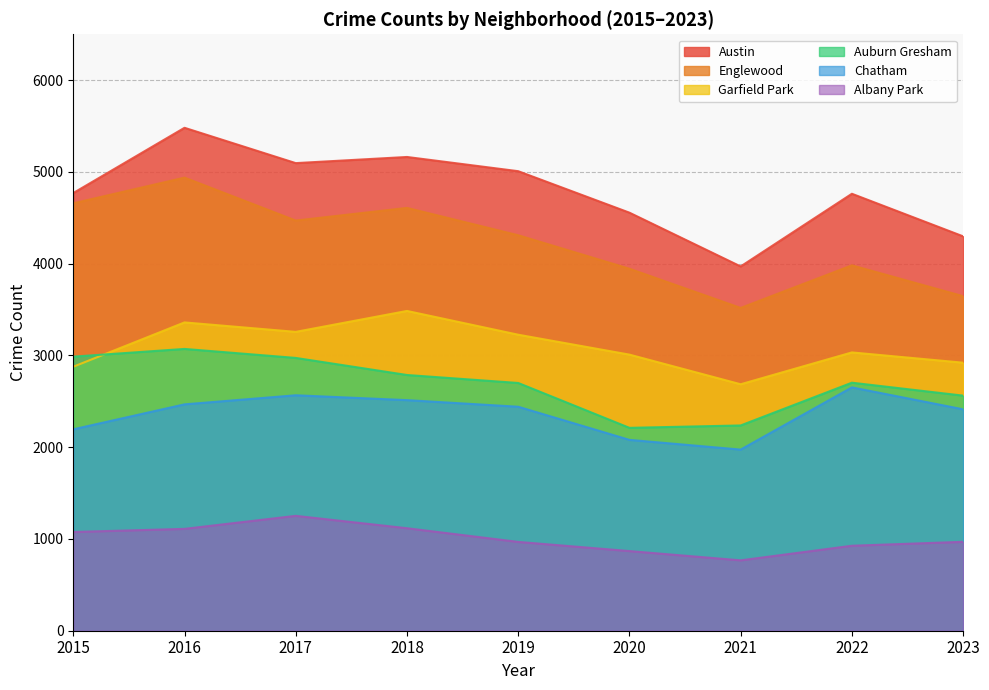

What is the difference between the highest and lowest values at 2017?

3844